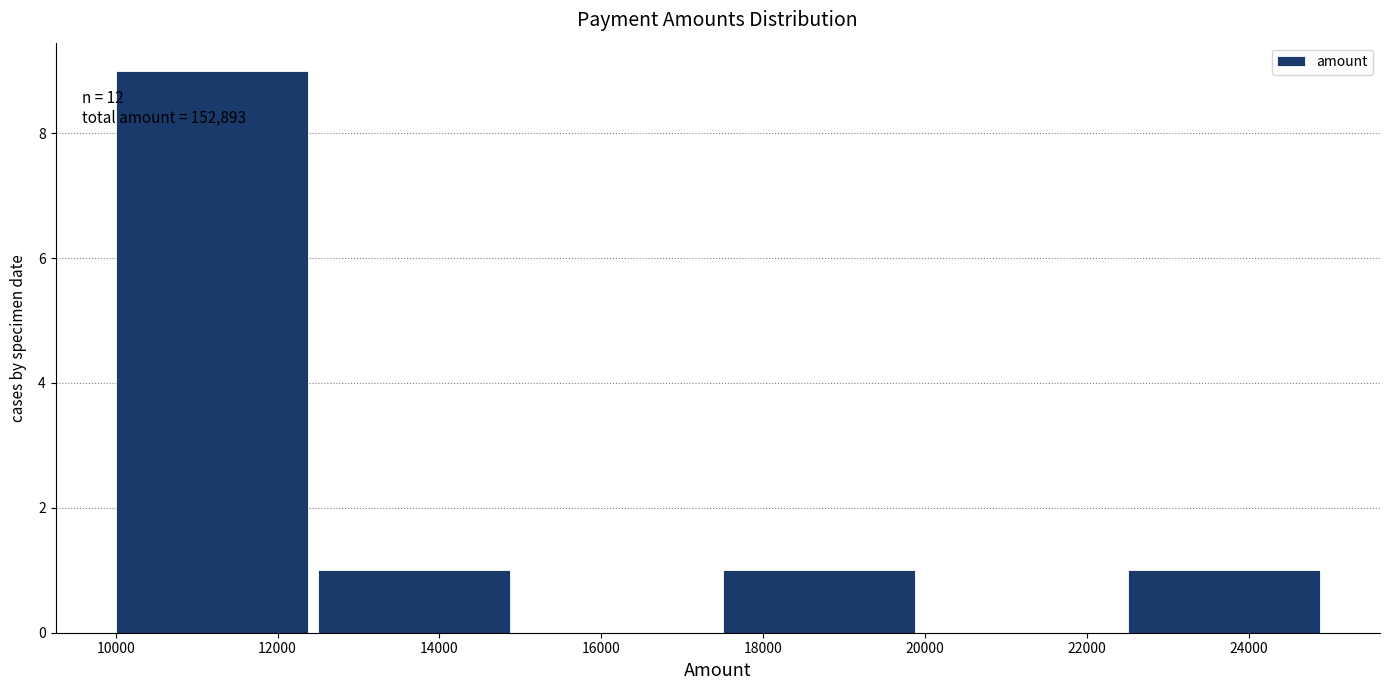

Over which range of the x-axis is the bar tallest?

10000 to 12600